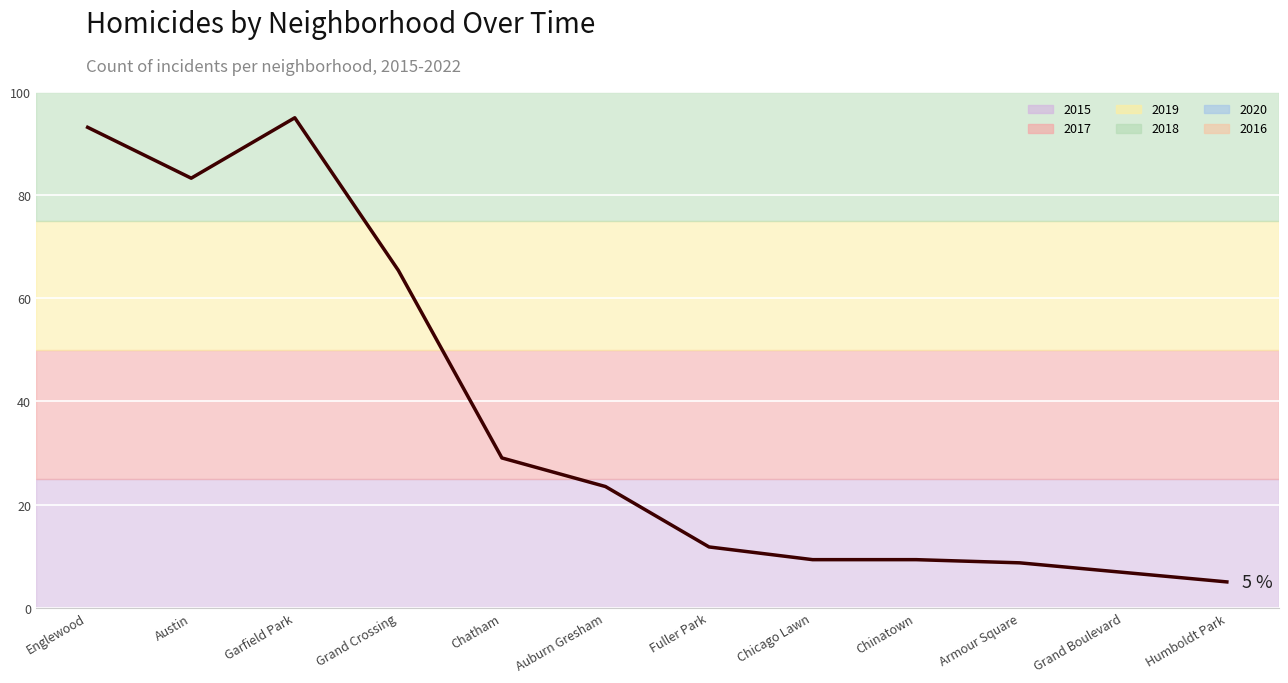

True or false: the data shows 15.7 at Fuller Park.

False